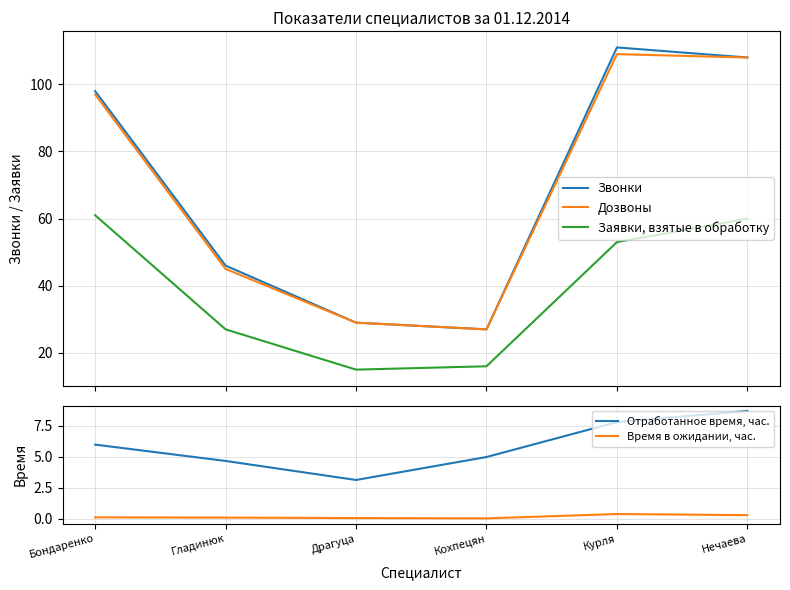

True or false: Дозвоны has a value of 28.0 at Гладинюк.

False